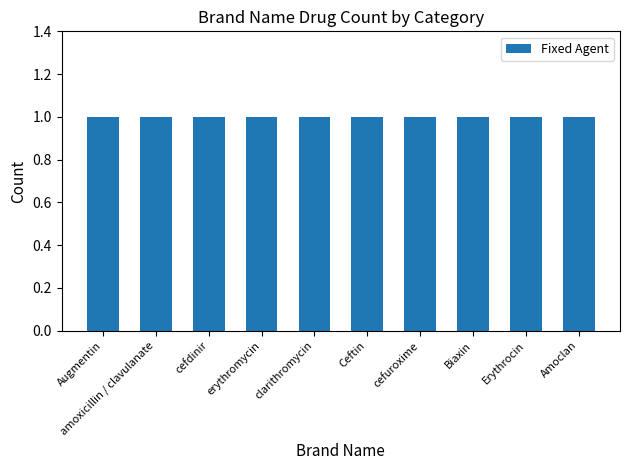

What position from the right is amoxicillin / clavulanate?

9